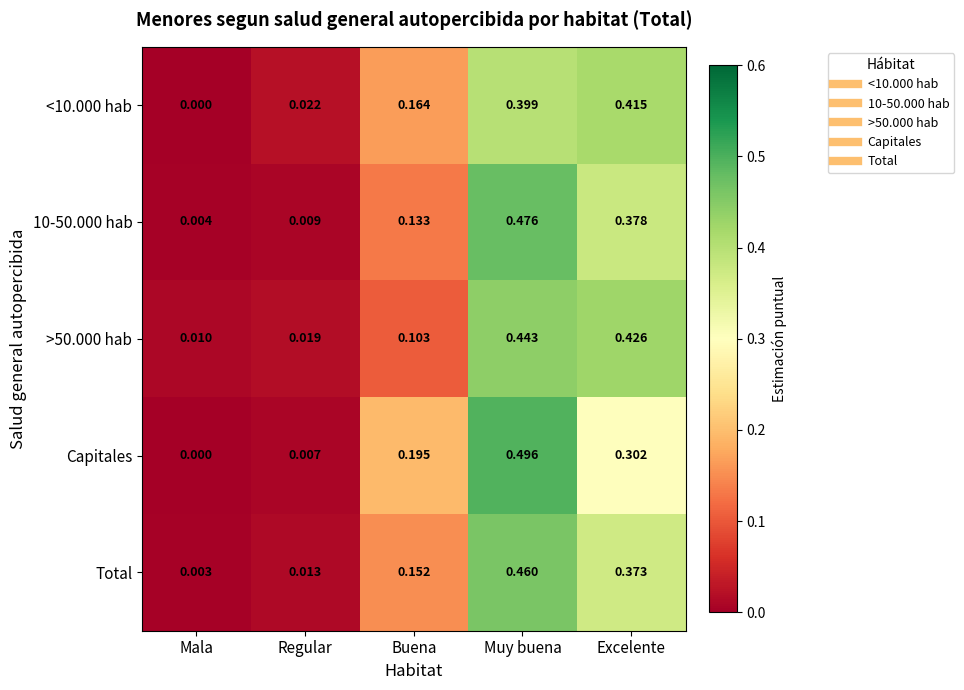

Which category has the highest value across all series?

Muy buena